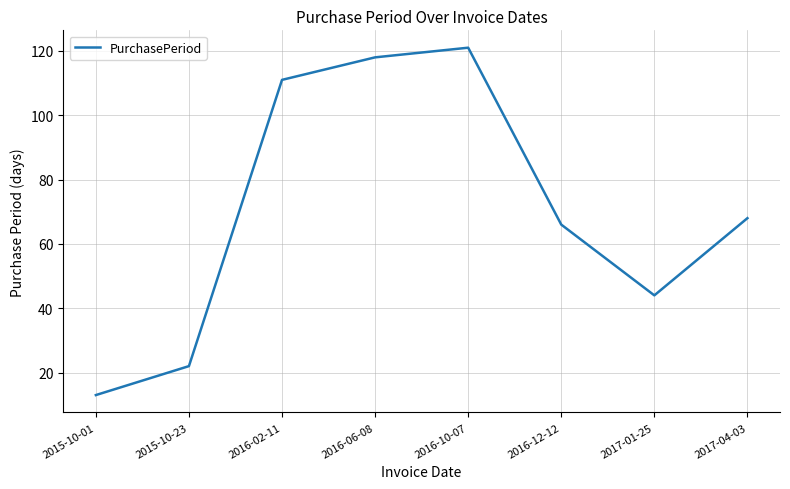

How many interior local peaks (higher than both neighbors) does the data have?

1